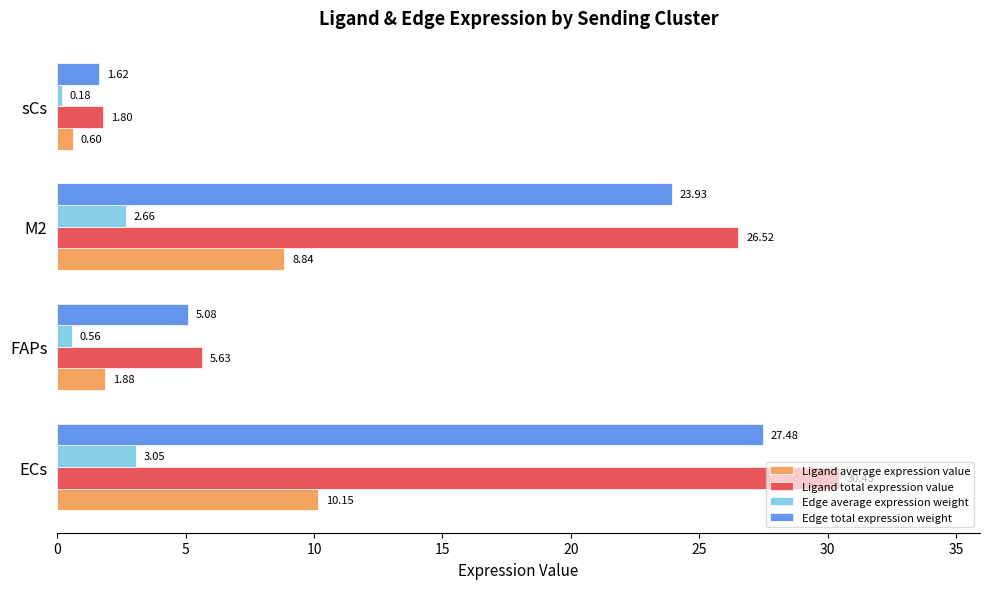

Rank the categories by Edge total expression weight value from lowest to highest.

sCs, FAPs, M2, ECs